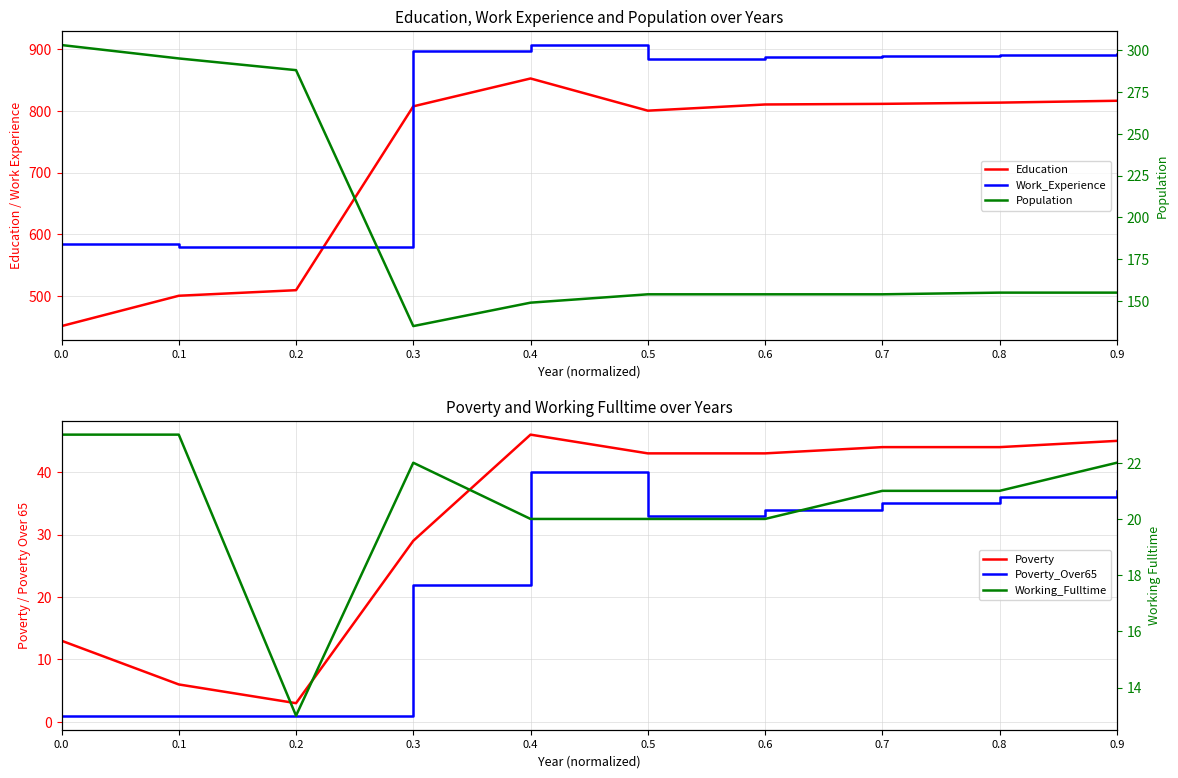

Which series changed the most between 0.0 and 0.2?

Education